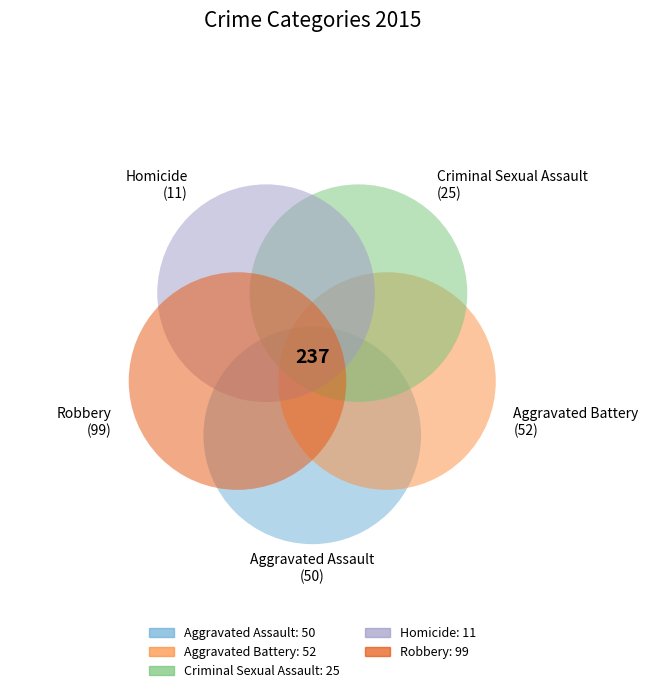

To the nearest percent, what is the difference between the largest and smallest slice percentages?

37%